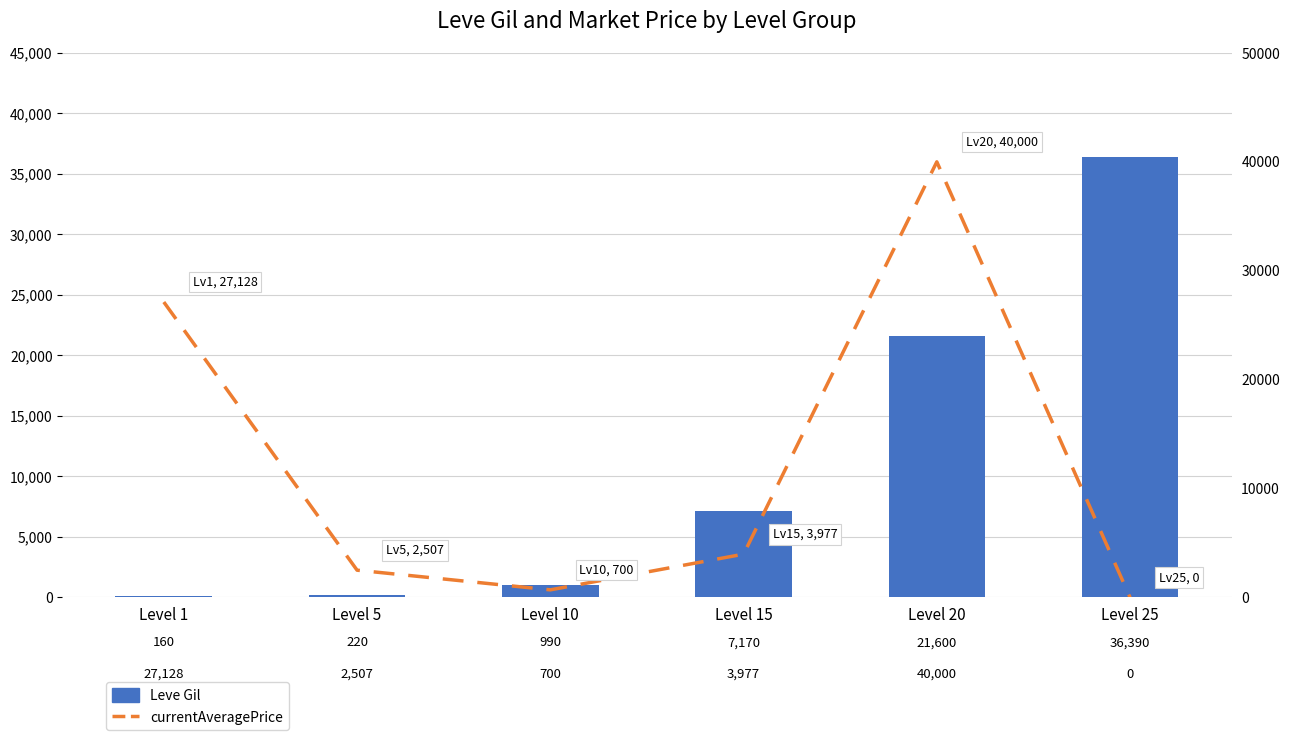

Are the bars horizontal?

No